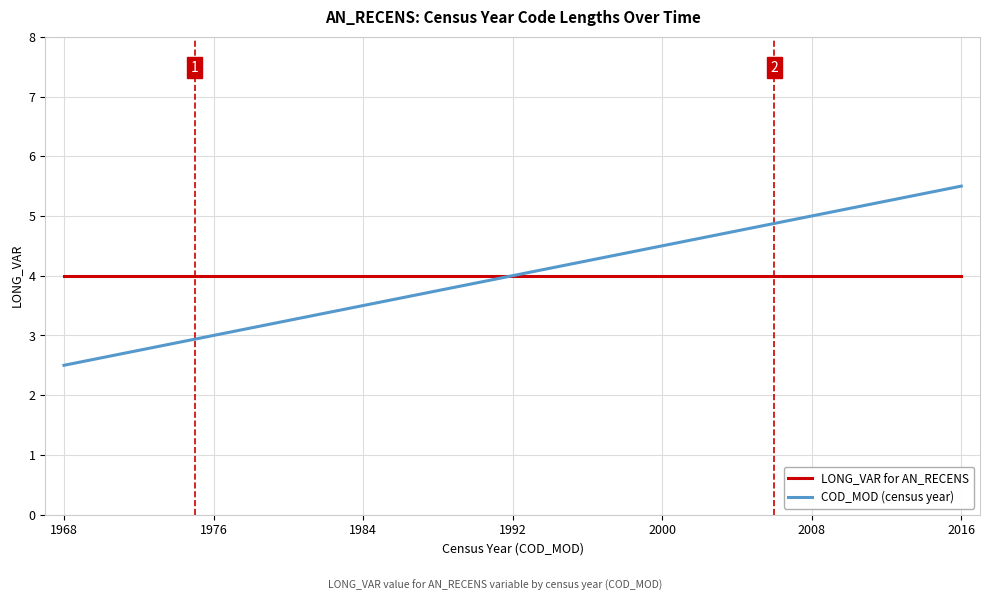

Which series has the widest spread of values?

COD_MOD (census year)